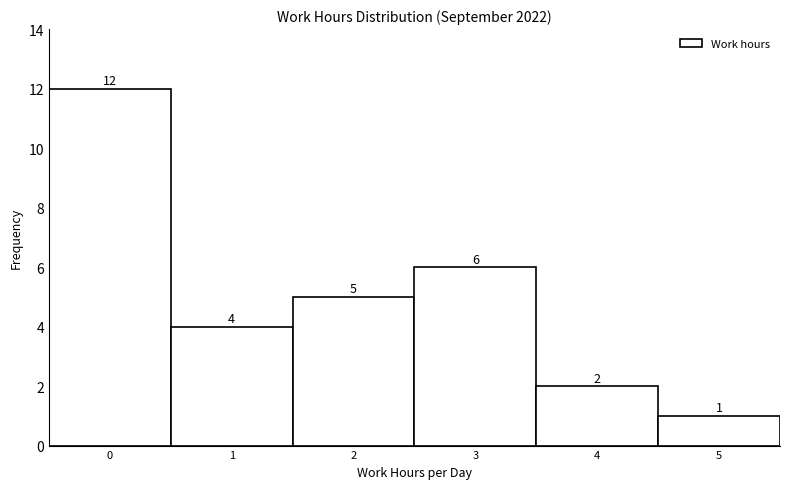

Reading left to right, transcribe all the data shown in this chart.

12	4	5	6	2	1